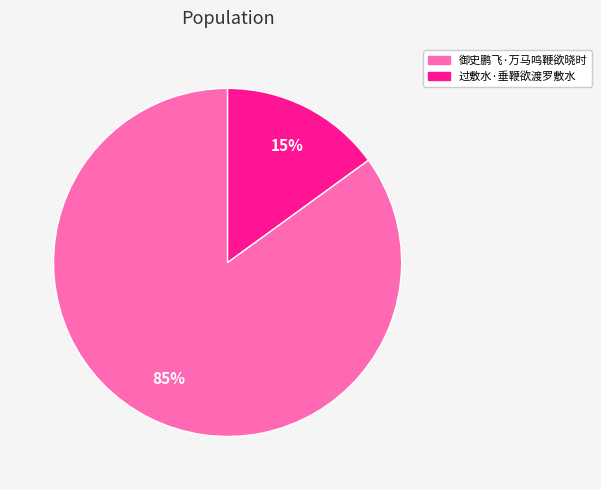

To the nearest percent, what is the average slice percentage?

50%